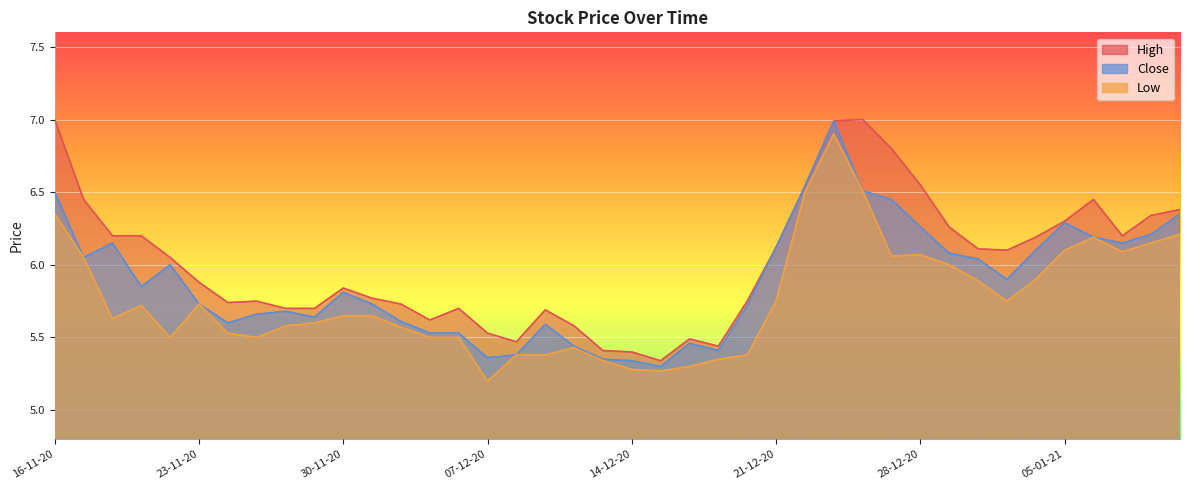

What is the total value across all series at 30-11-20?

17.3